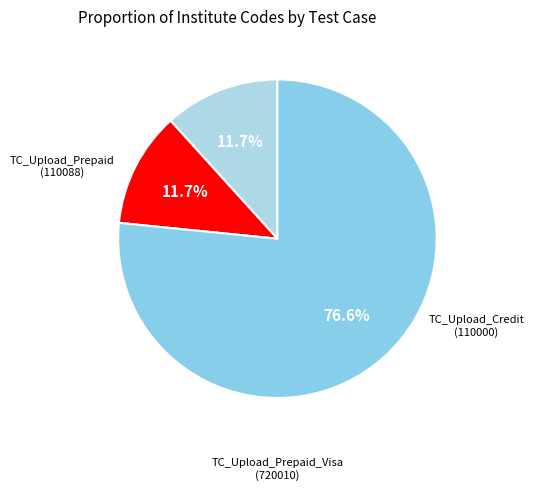

Count the number of slices in the pie.

3